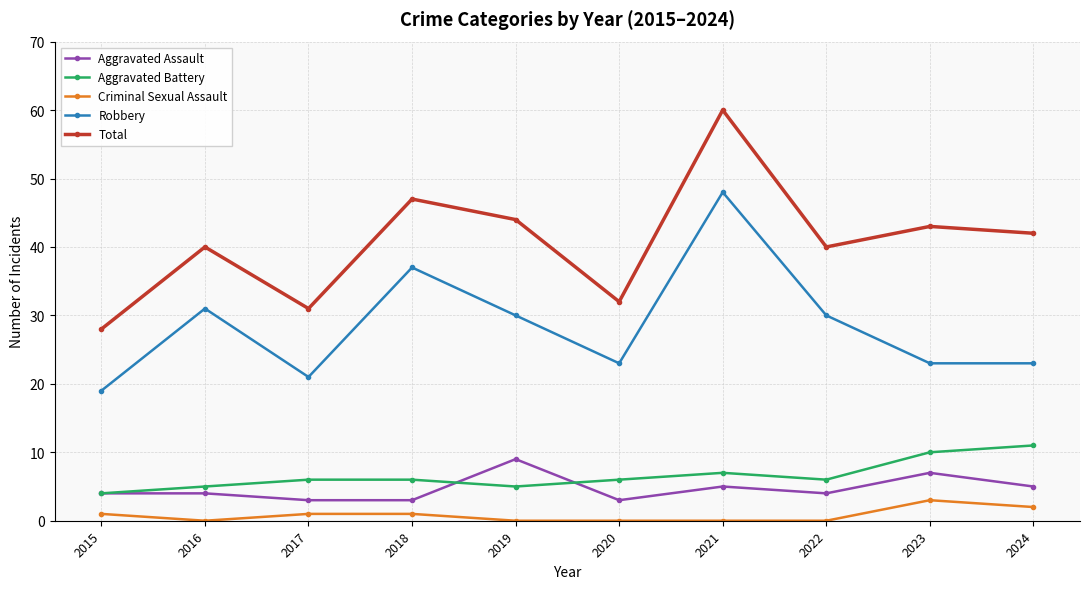

At which label does Total reach its peak?

2021